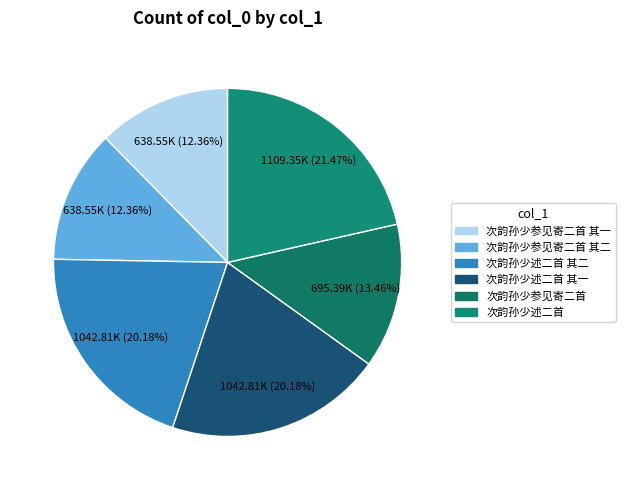

To the nearest percent, what is the difference between the largest and smallest slice percentages?

9%